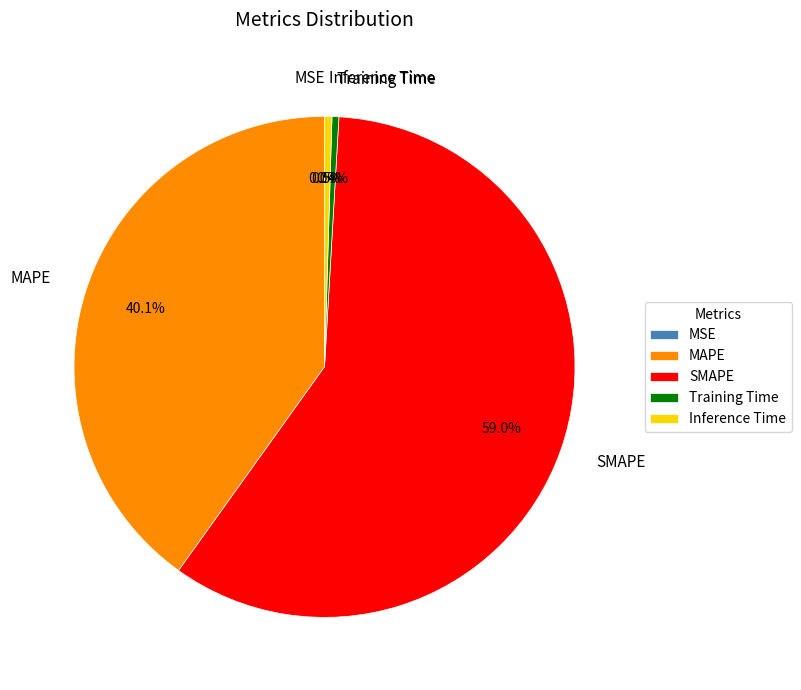

Is it true that SMAPE is 72% of the pie?

False